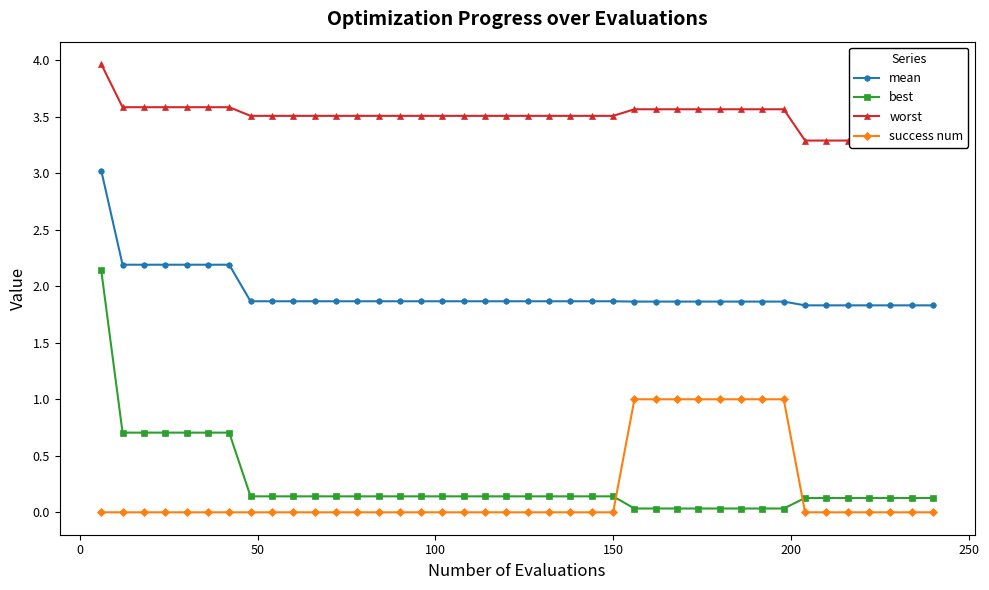

Rank the series by their maximum value, from highest to lowest.

worst, mean, best, success num